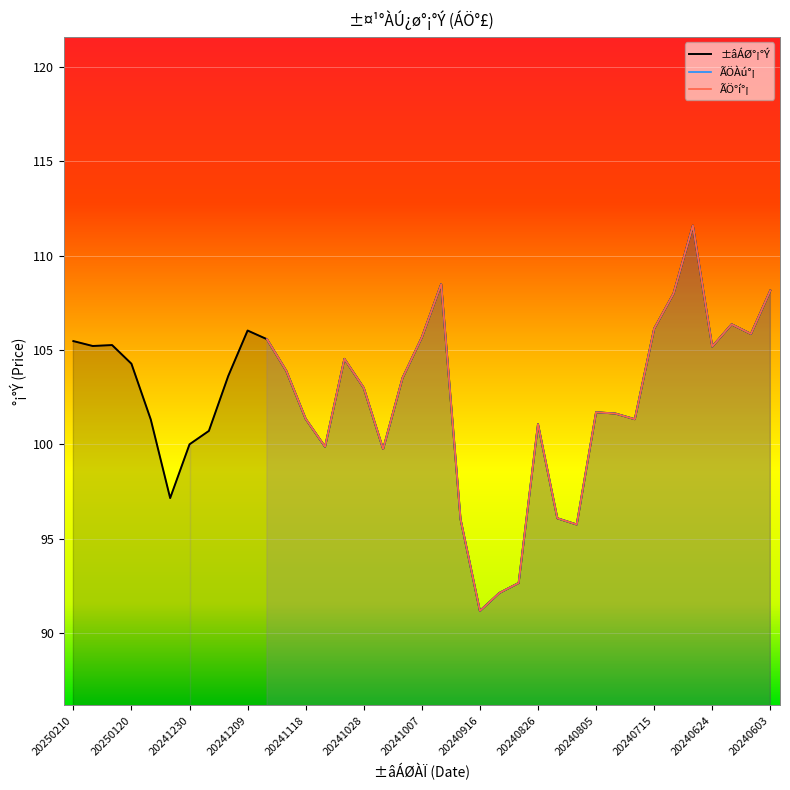

How many interior local peaks does the ÃÖÀú°¡ series have?

8